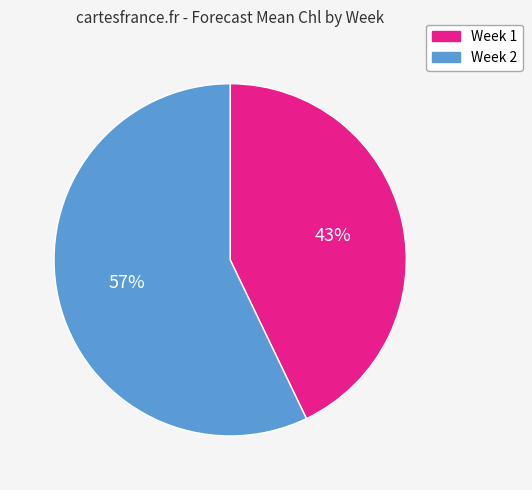

To the nearest percent, what is the difference between the largest and smallest slice percentages?

14%